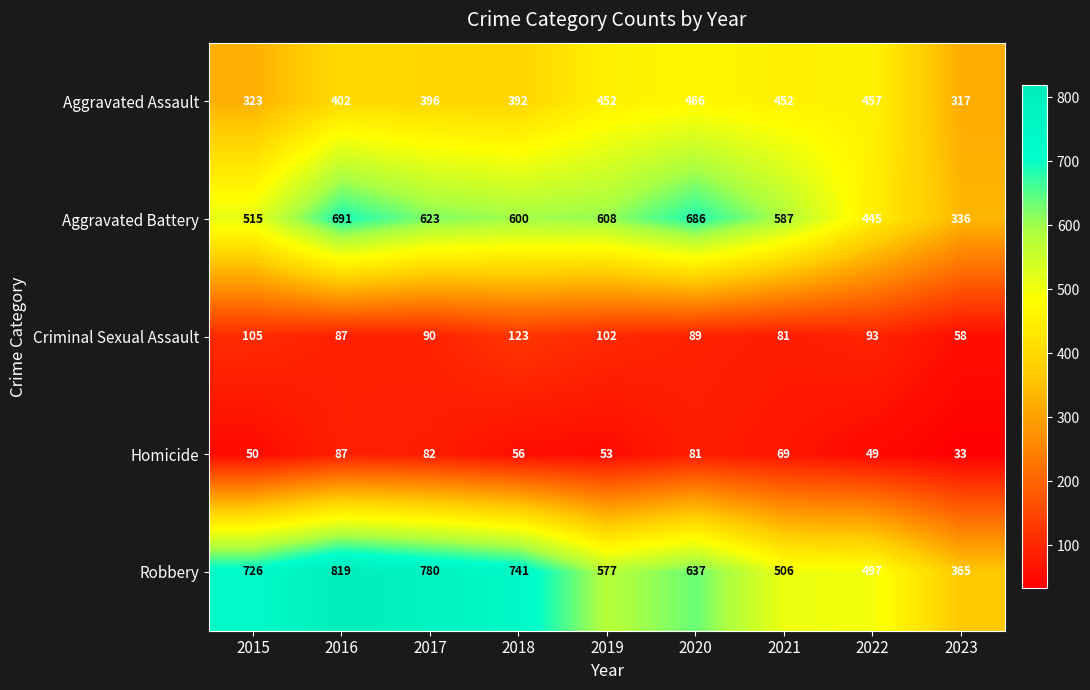

At which label is Robbery closest to 592?

2019